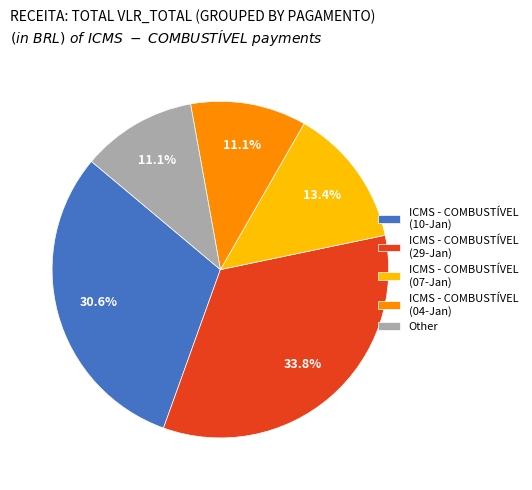

Which category has the biggest portion of the pie?

ICMS - COMBUSTÍVEL (29-Jan)